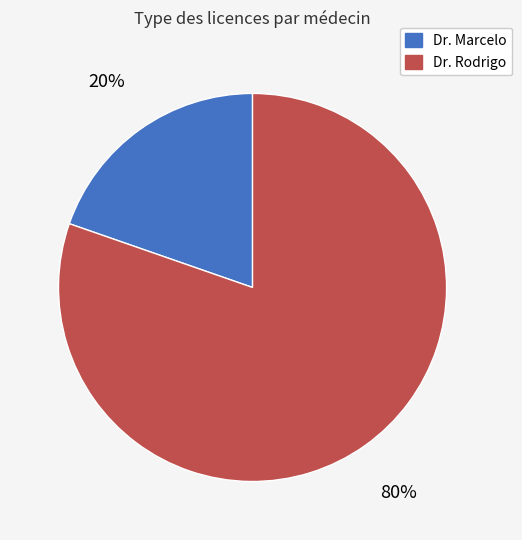

Do Dr. Rodrigo and Dr. Marcelo together represent more than half of the pie?

Yes